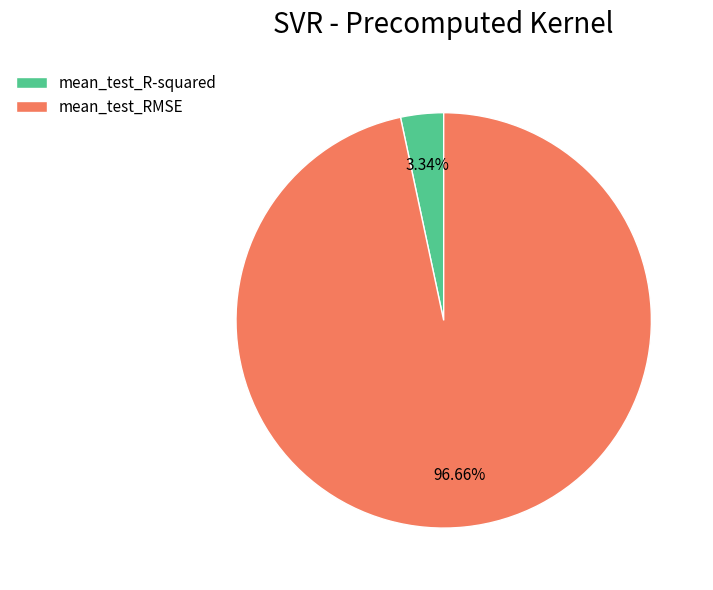

Is there any slice that represents more than half of the pie?

Yes